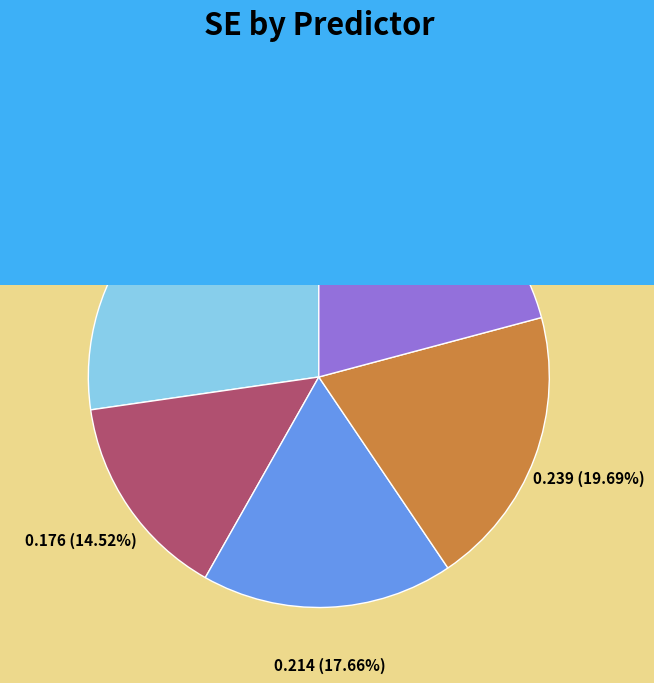

How many segments does this pie chart have?

5